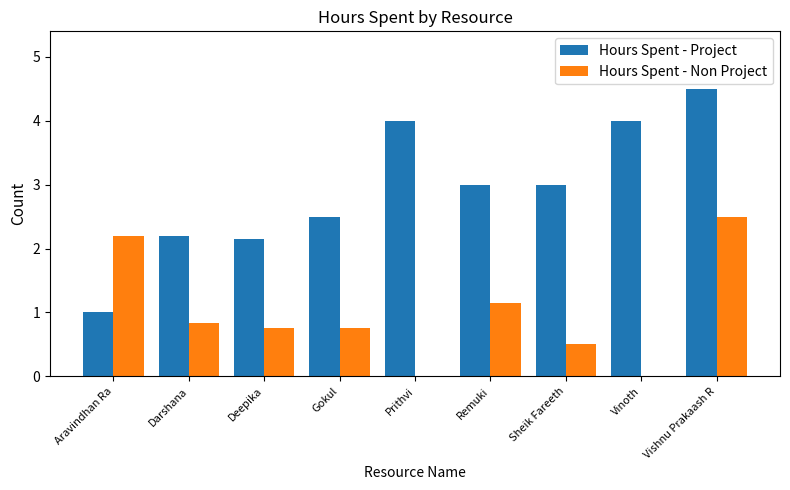

What is the difference between the Hours Spent - Non Project values at Vishnu Prakaash R and Sheik Fareeth?

2.0